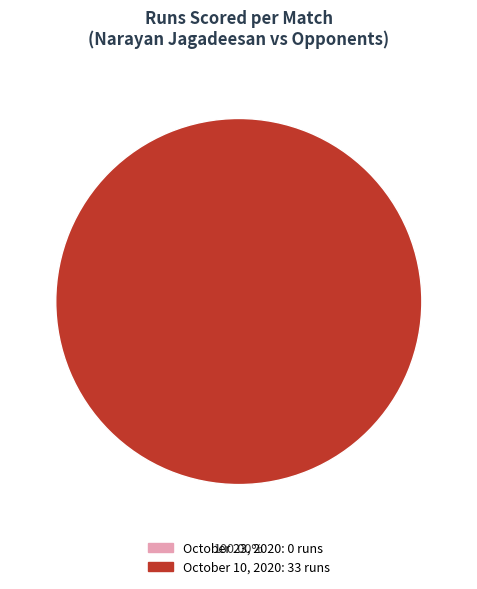

How many segments does this pie chart have?

2